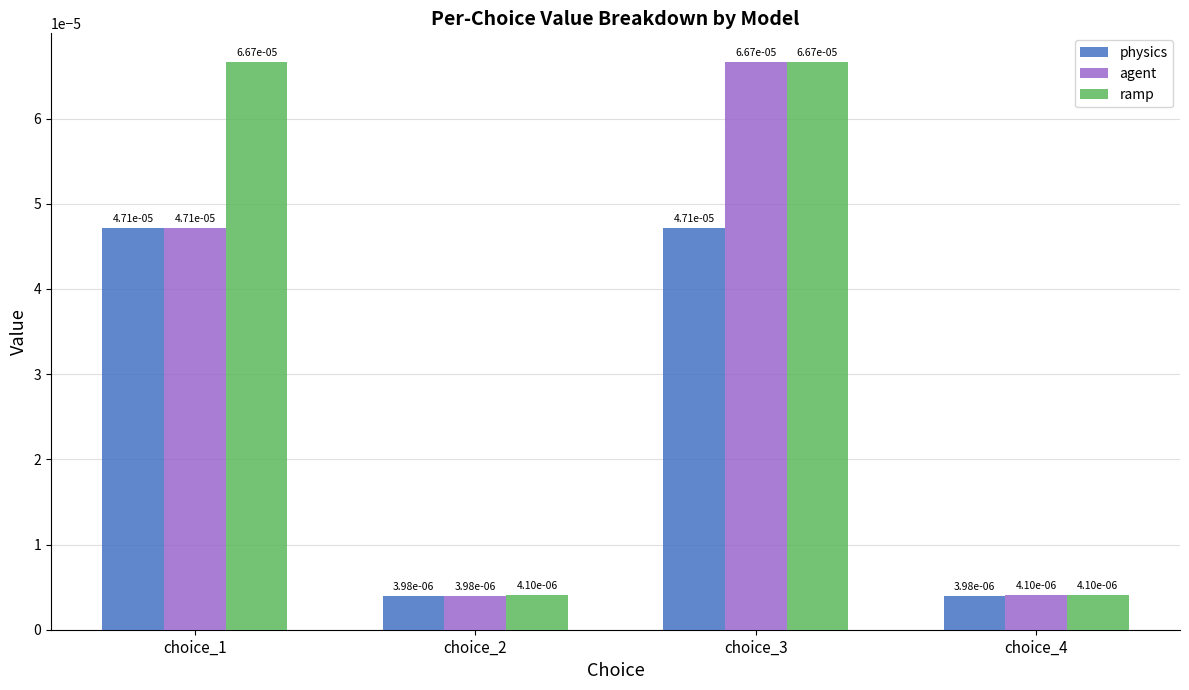

At how many categories does at least one series exceed 0?

4